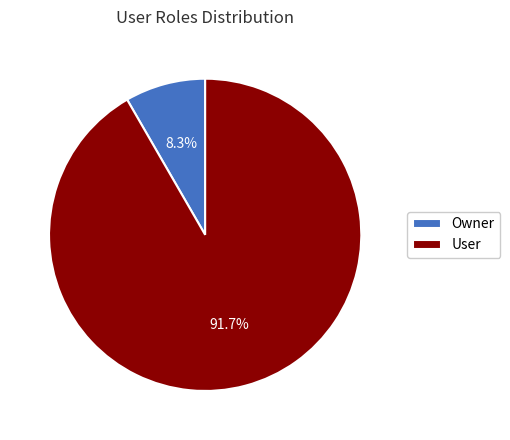

What portion of the pie excludes Owner?

91.7%